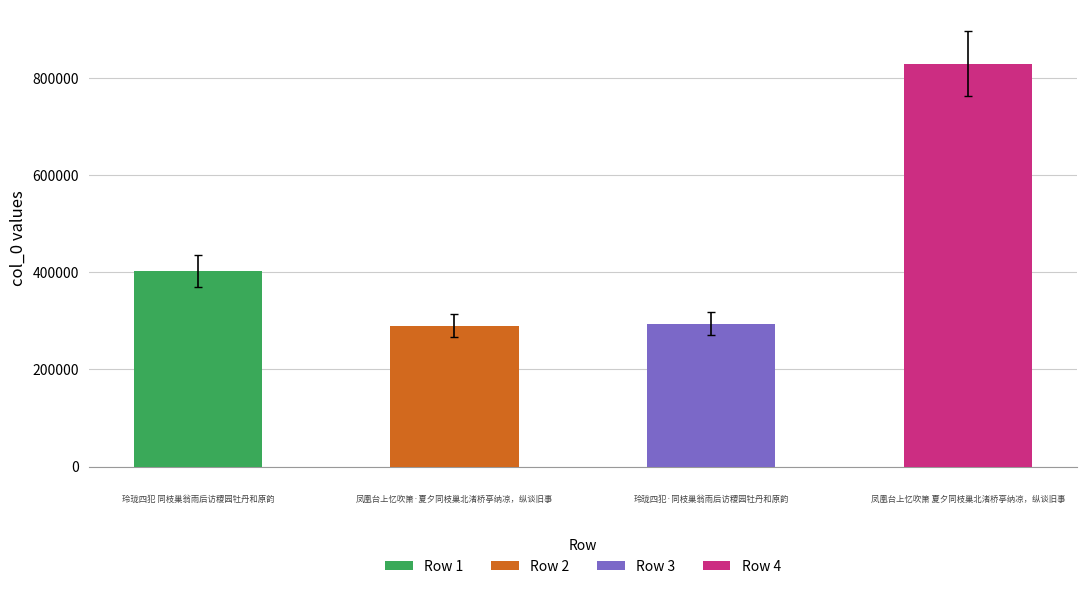

What is the sum of all values?

1815382